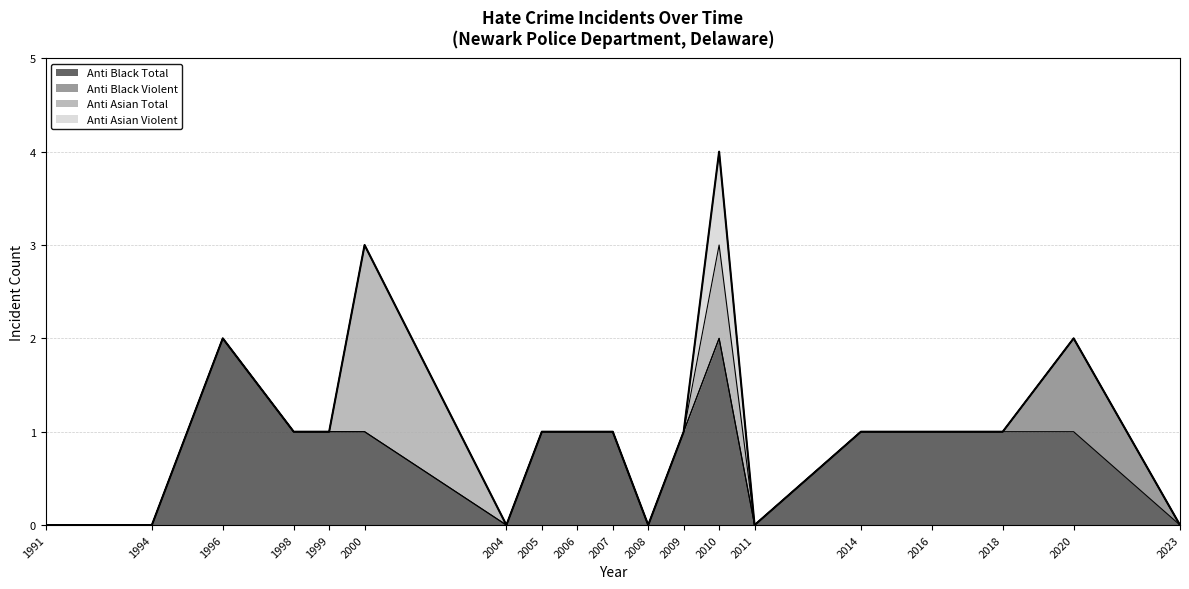

Reading left to right, what are all the values shown in this chart?

anti_black_total: 0	0	2	1	1	1	0	1	1	1	0	1	2	0	1	1	1	1	0
anti_black_violent: 0	0	0	0	0	0	0	0	0	0	0	0	0	0	0	0	0	1	0
anti_asian_total: 0	0	0	0	0	2	0	0	0	0	0	0	1	0	0	0	0	0	0
anti_asian_violent: 0	0	0	0	0	0	0	0	0	0	0	0	1	0	0	0	0	0	0